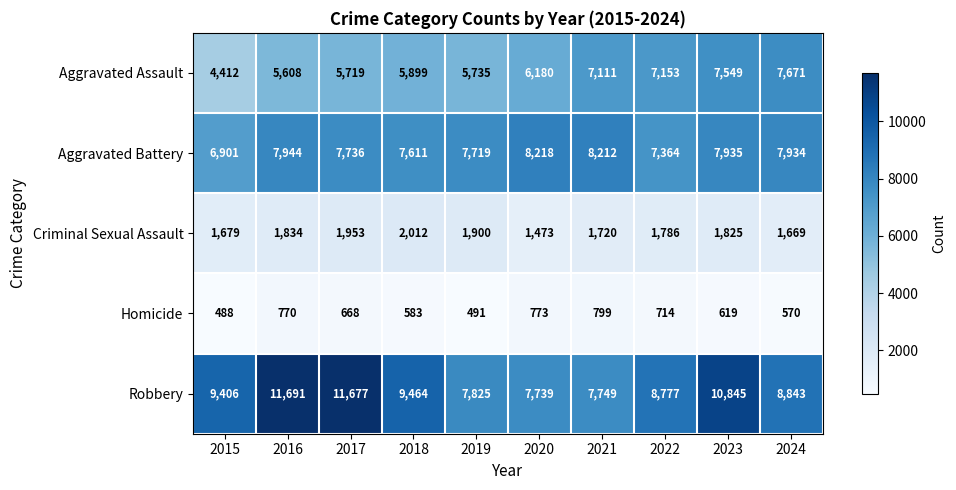

Which label corresponds to the smallest value in the chart?

2015